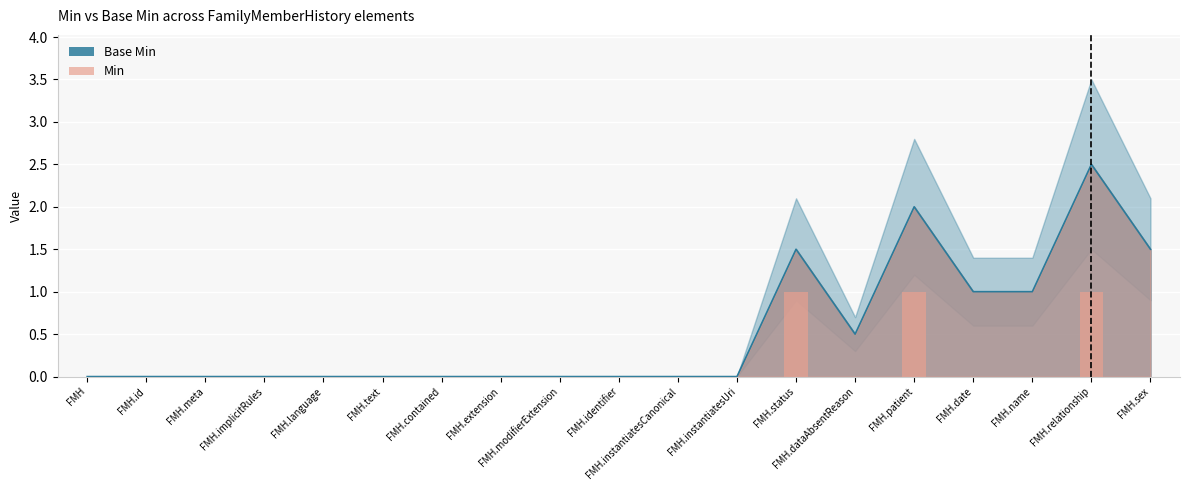

Reading right to left, what are all the values shown in this chart?

0	1	0	0	1	0	1	0	0	0	0	0	0	0	0	0	0	0	0